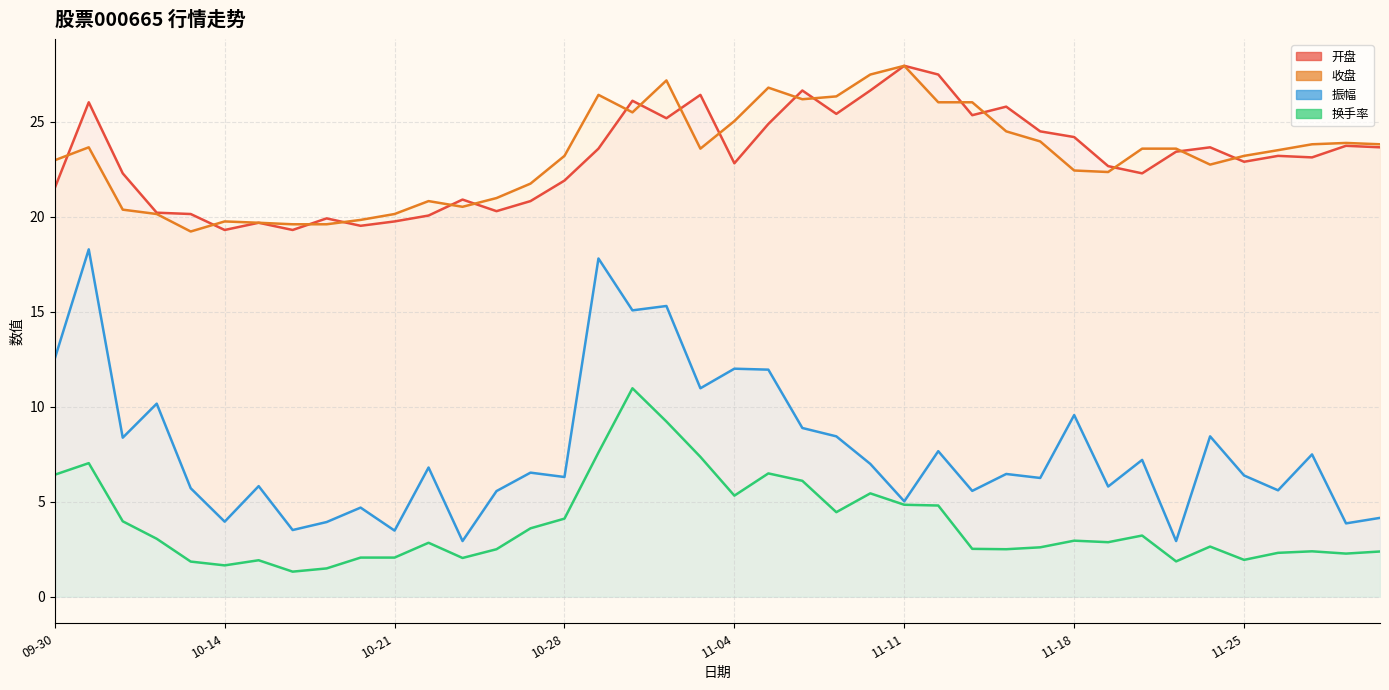

How many data points in 换手率 are less than 2?

7